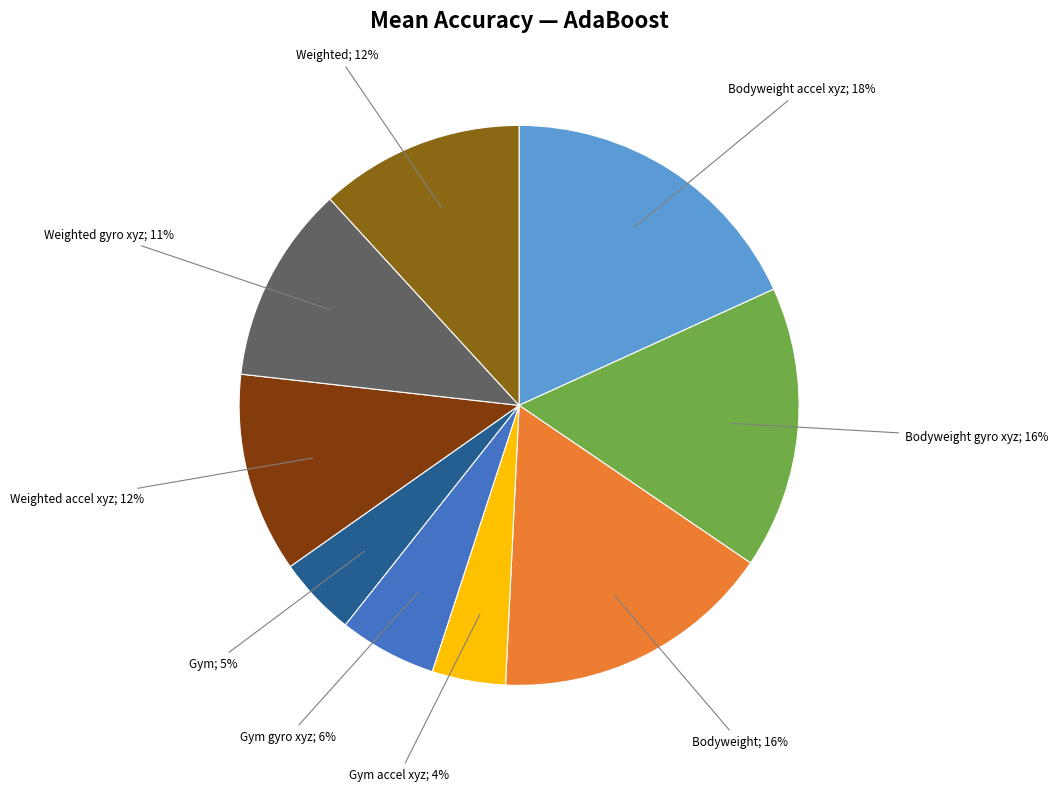

Does any single category account for the majority?

No